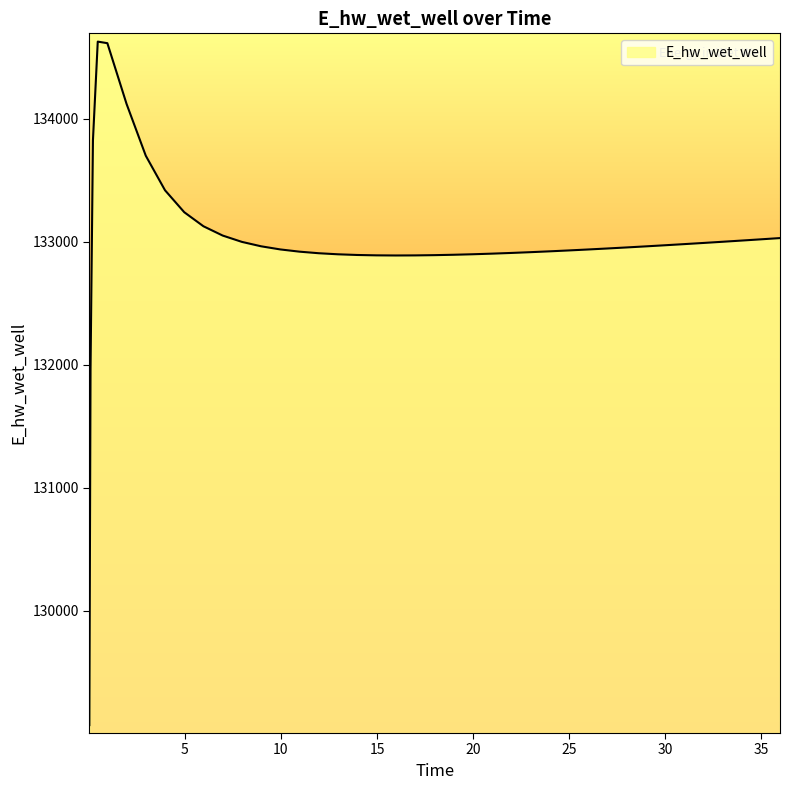

Reading right to left, what are all the values shown in this chart?

35.96875=133030.5	34.96875=133020.3	33.96875=133010.2	32.96875=133000.3	31.96875=132990.7	30.96875=132981.2	29.96875=132971.9	28.96875=132962.9	27.96875=132954.2	26.96875=132945.7	25.96875=132937.6	24.96875=132929.9	23.96875=132922.6	22.96875=132915.7	21.96875=132909.5	20.96875=132903.8	19.96875=132898.8	18.96875=132894.7	17.96875=132891.6	16.96875=132889.6	15.96875=132889.0	14.96875=132890.0	13.96875=132893.0	12.96875=132898.6	11.96875=132907.2	10.96875=132920.0	9.96875=132938.1	8.96875=132963.6	7.96875=132999.5	6.96875=133051.0	5.96875=133126.5	4.96875=133240.8	3.96875=133419.1	2.96875=133699.8	1.96875=134120.9	0.96875=134615.3	0.46875=134628.0	0.21875=133826.0	0.09375=131970.0	0.03125=129070.3